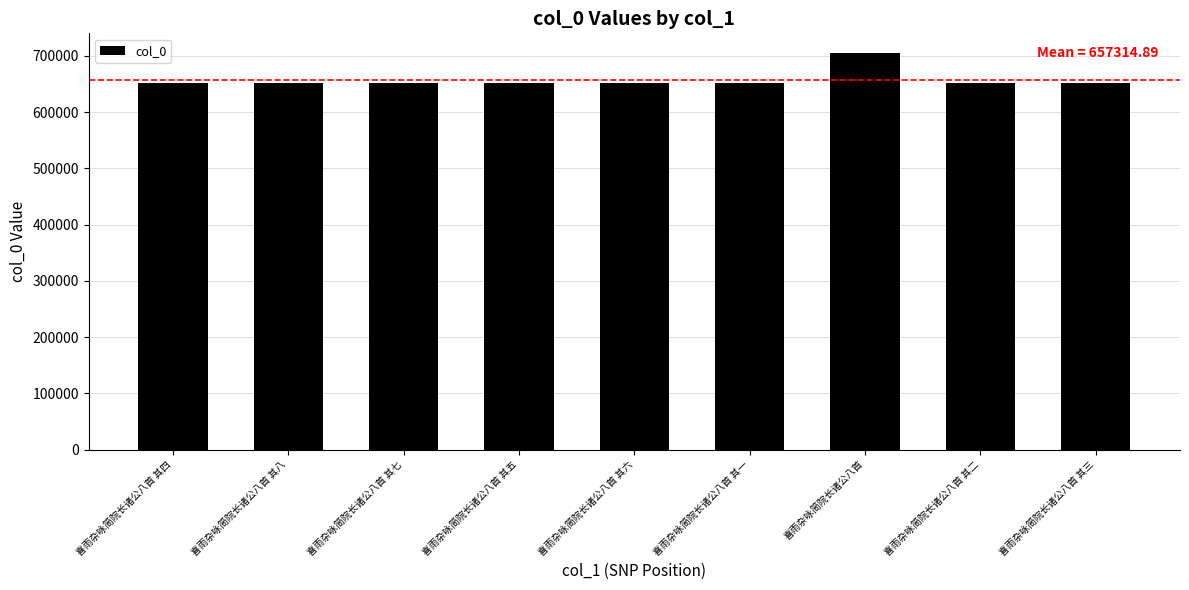

What is the difference between the maximum and second lowest values?

53439